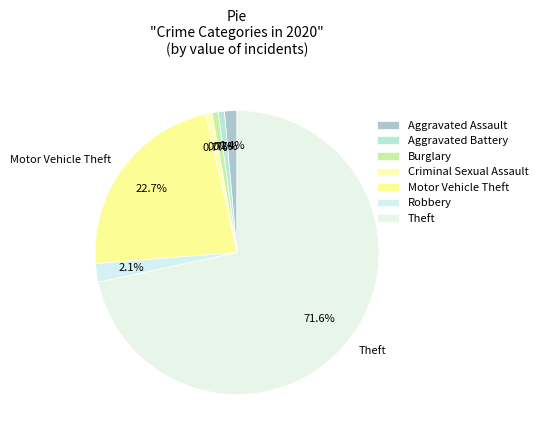

To the nearest percent, what is the difference between the Aggravated Battery and Theft slice percentages?

71%